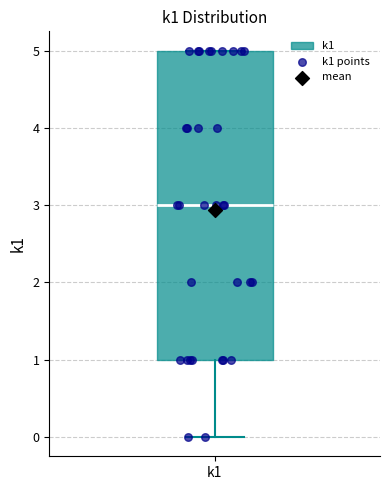

Transcribe this box plot: give where the median line is, the range the box spans, and where the two whiskers end, as read against the y-axis. The values are not printed on the chart, so give them approximately, as read against the axis.

median 3, box 1 to 5, whiskers 0 to 5